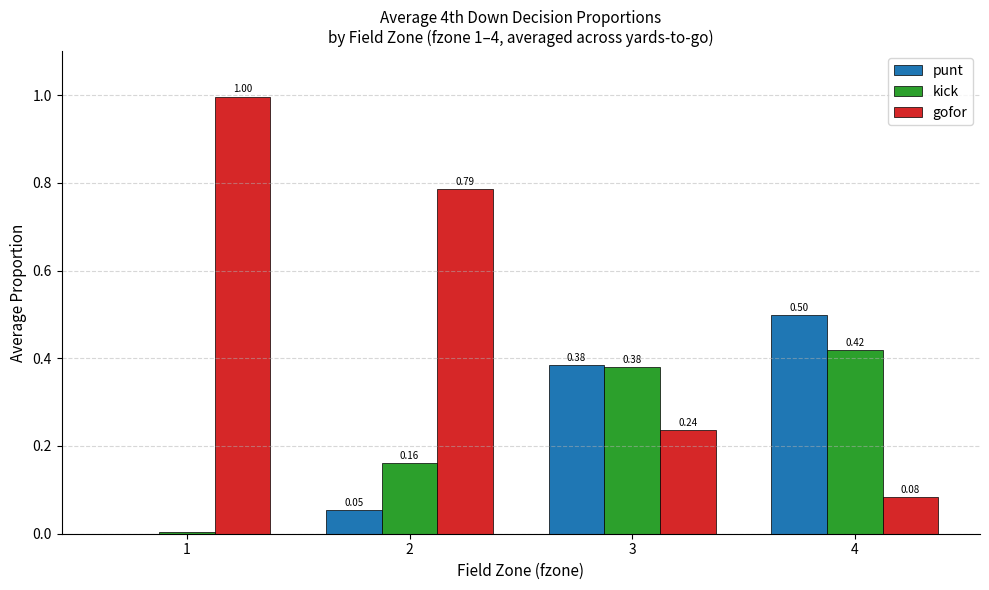

Which label corresponds to the largest value in the chart?

1